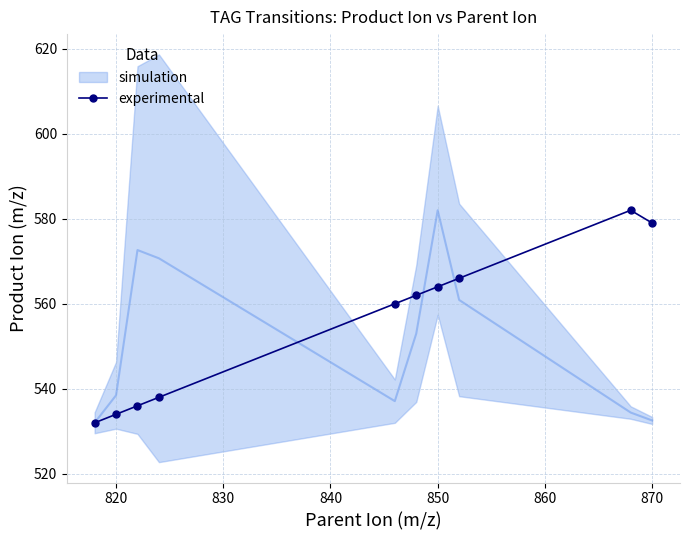

The value of experimental at 820 is 112. True or false?

False